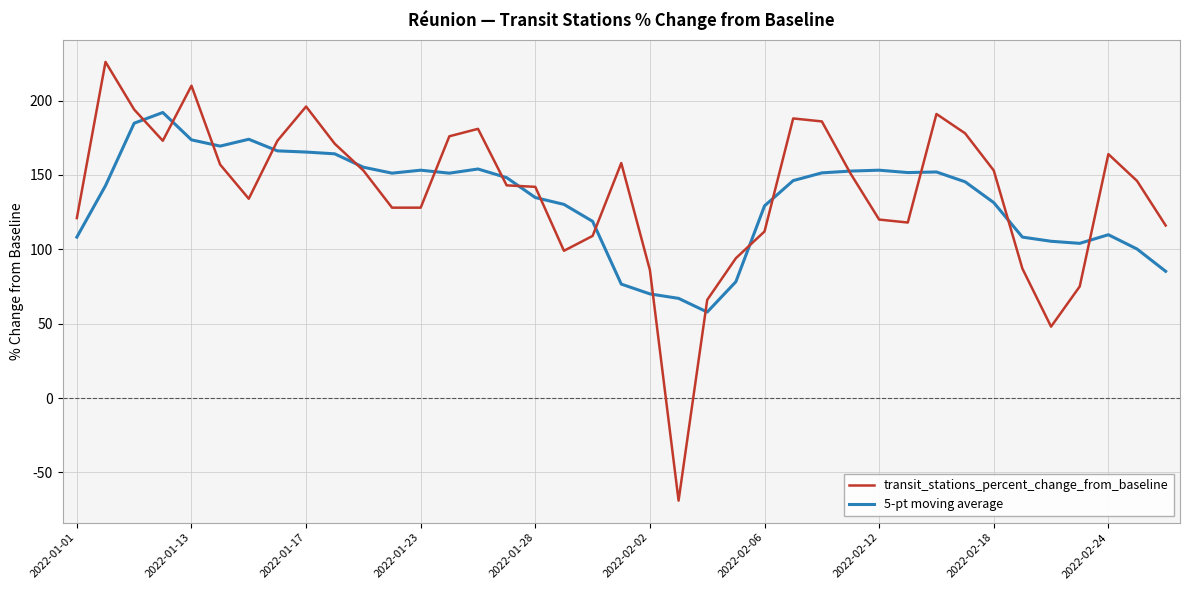

Is this an area chart (filled region under the line)?

No